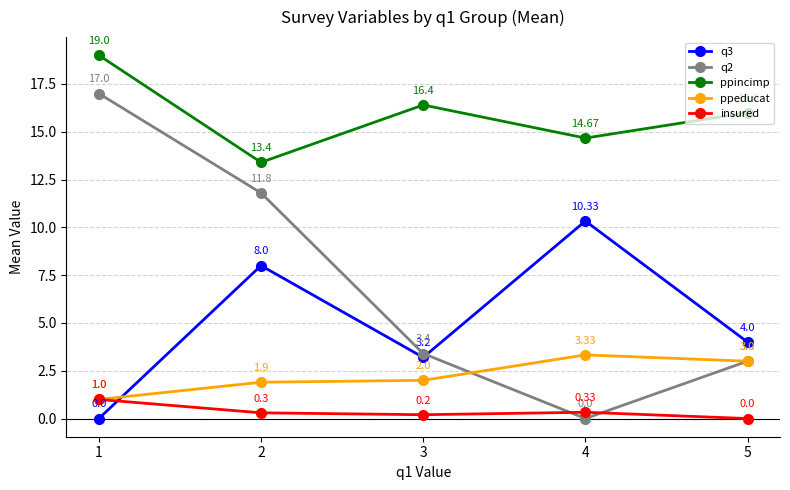

At which category does insured reach its first local valley?

3